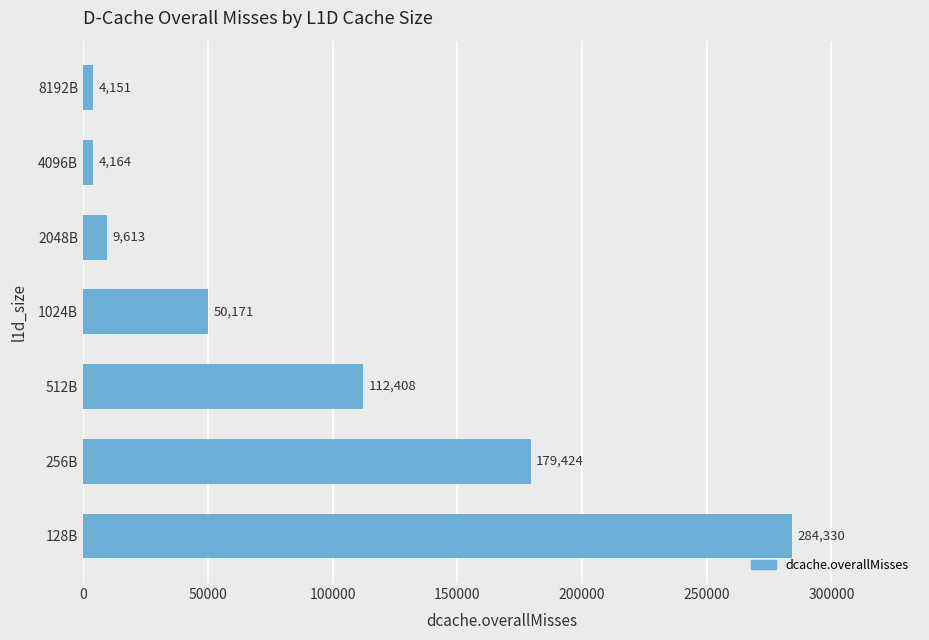

What is the sum of all values?

644261